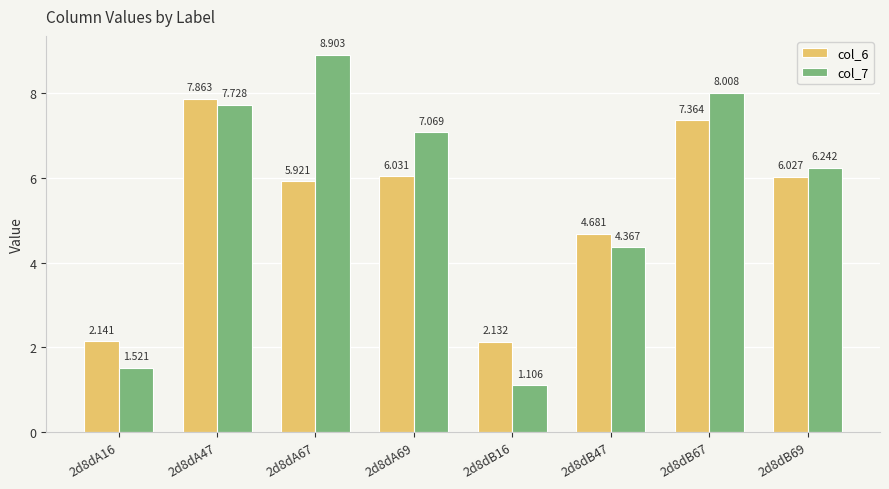

How many data points in col_6 are above 6?

4